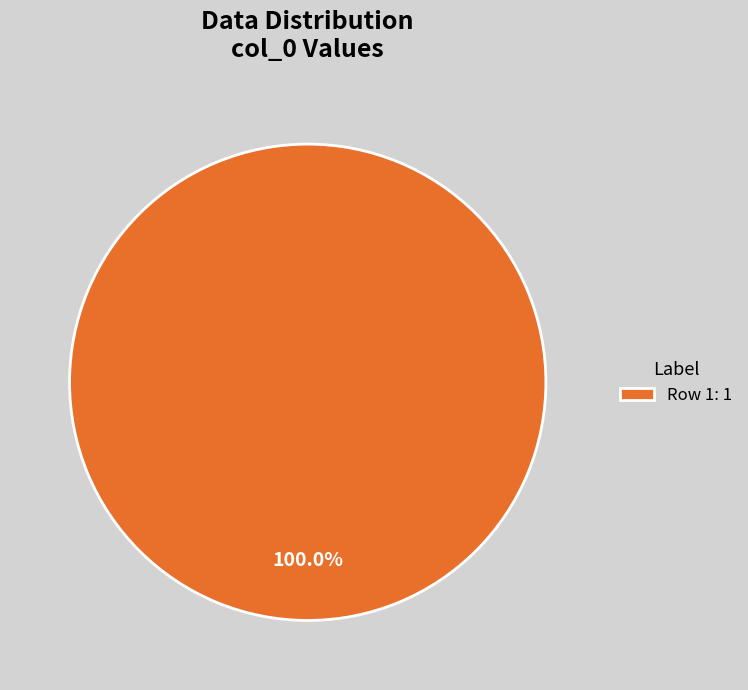

Which category accounts for the majority?

Row 1: 1